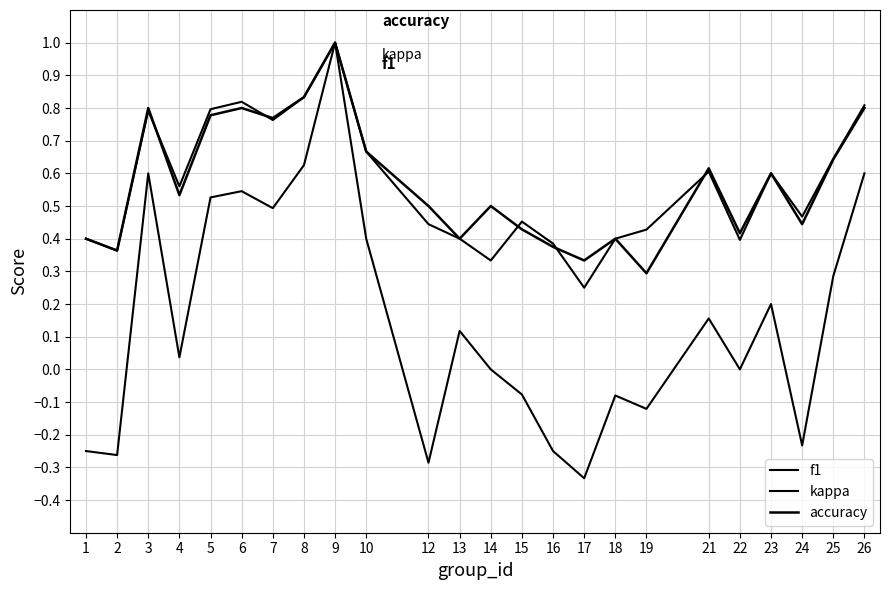

How many times do f1 and accuracy cross each other?

5